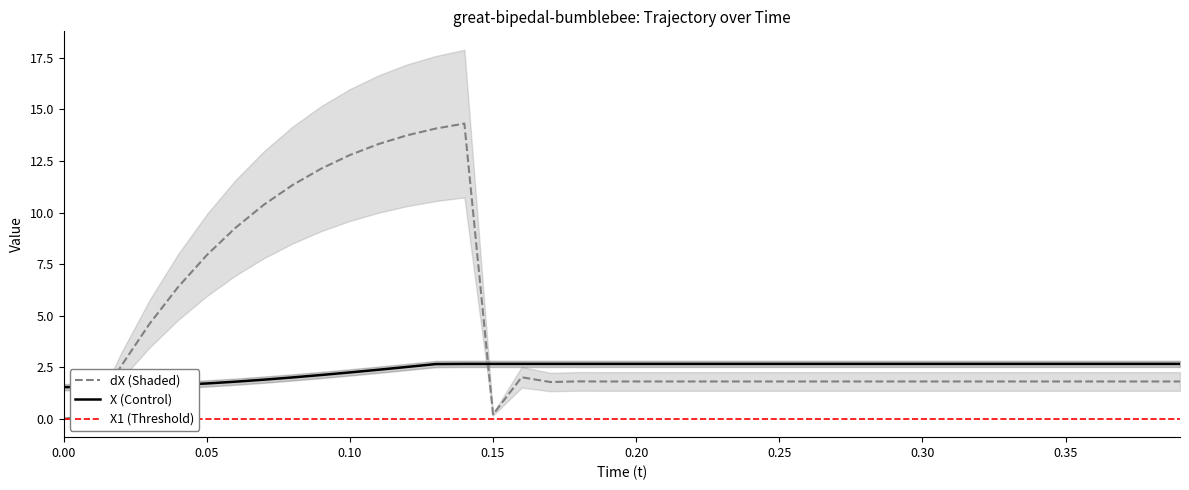

What is the minimum value for X (Control)?

1.5